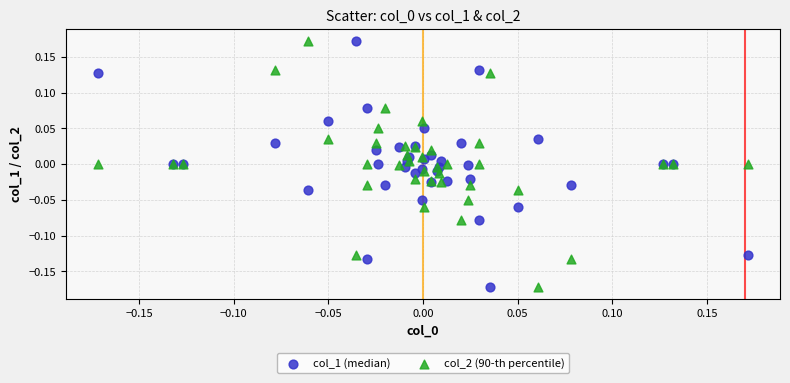

What is the X range (max minus min) for the scatter plot?

0.3